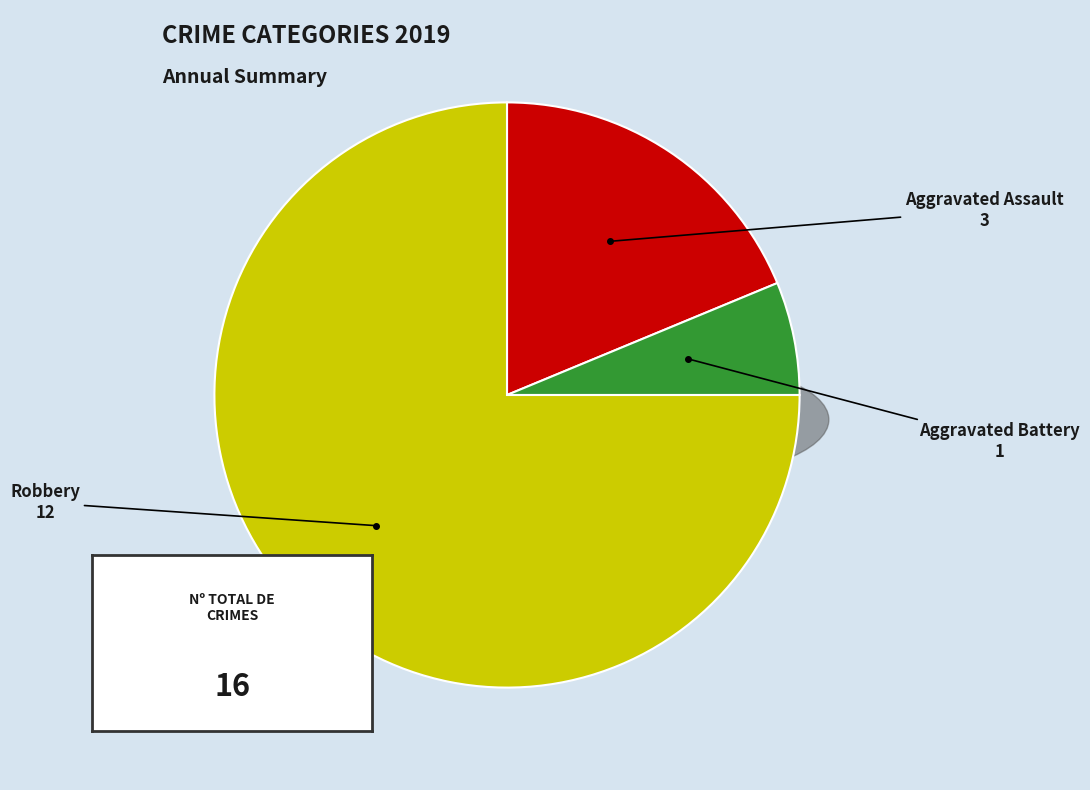

Is it true that Aggravated Battery is 14% of the pie?

False